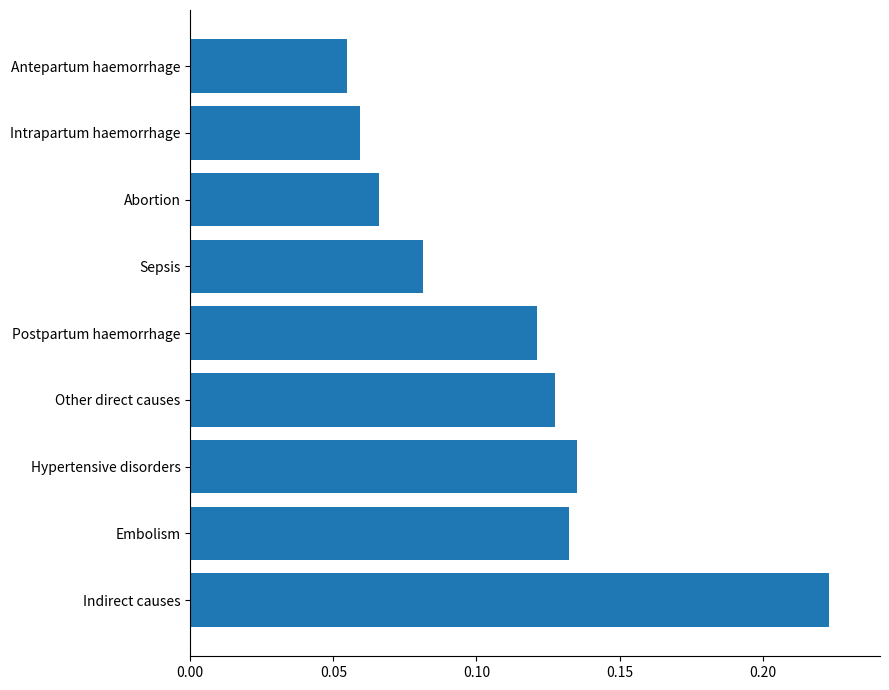

True or false: the data shows 0.0 at Hypertensive disorders.

False